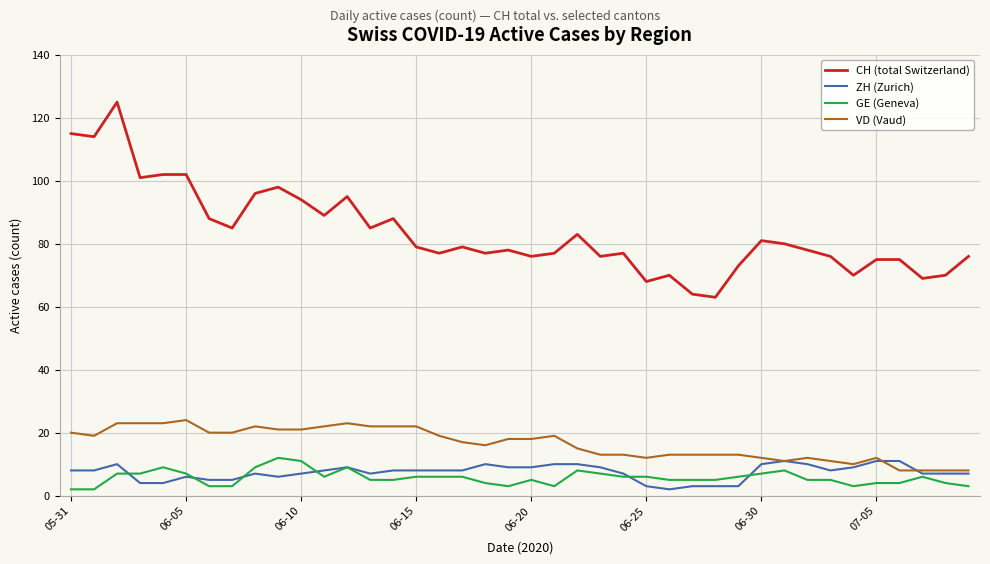

True or false: VD (Vaud) and CH (total Switzerland) intersect in this chart.

False